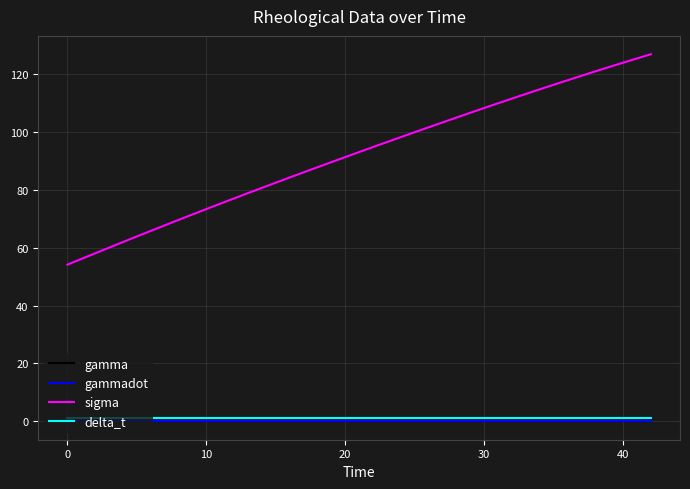

Does the chart have visible grid lines?

Yes